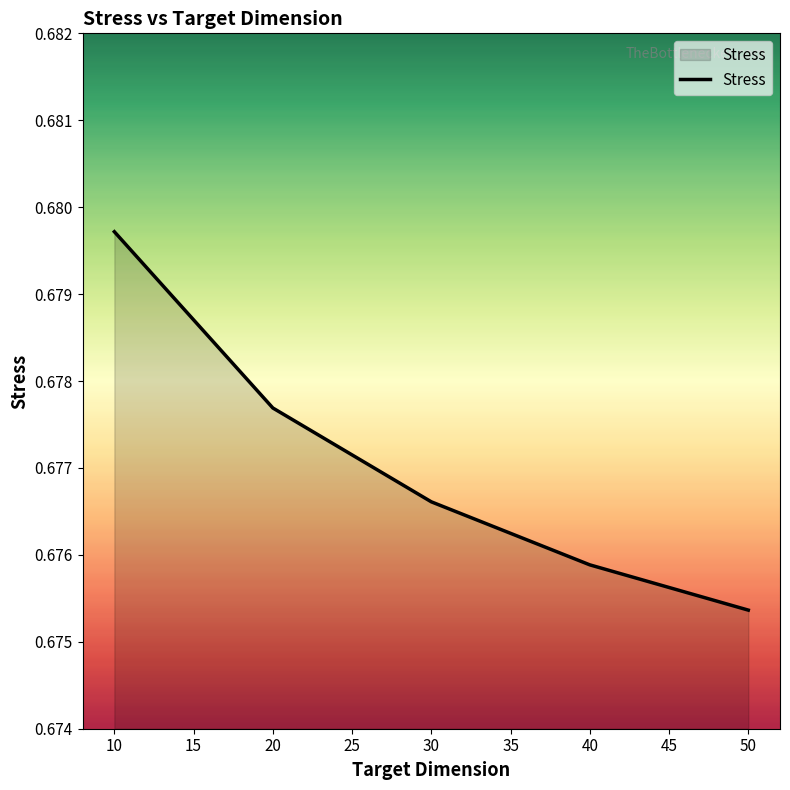

True or false: the data shows 0.4 at 50.

False